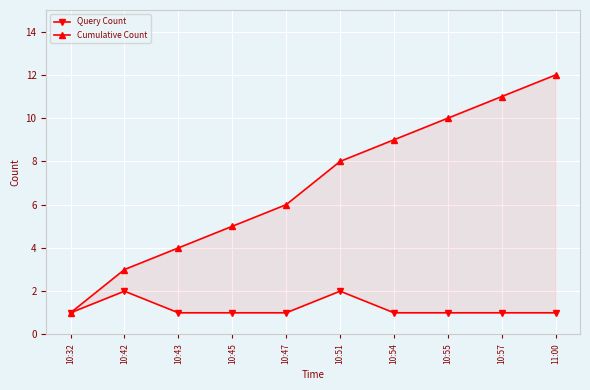

Rank the series by their average value, from lowest to highest.

Query Count, Cumulative Count